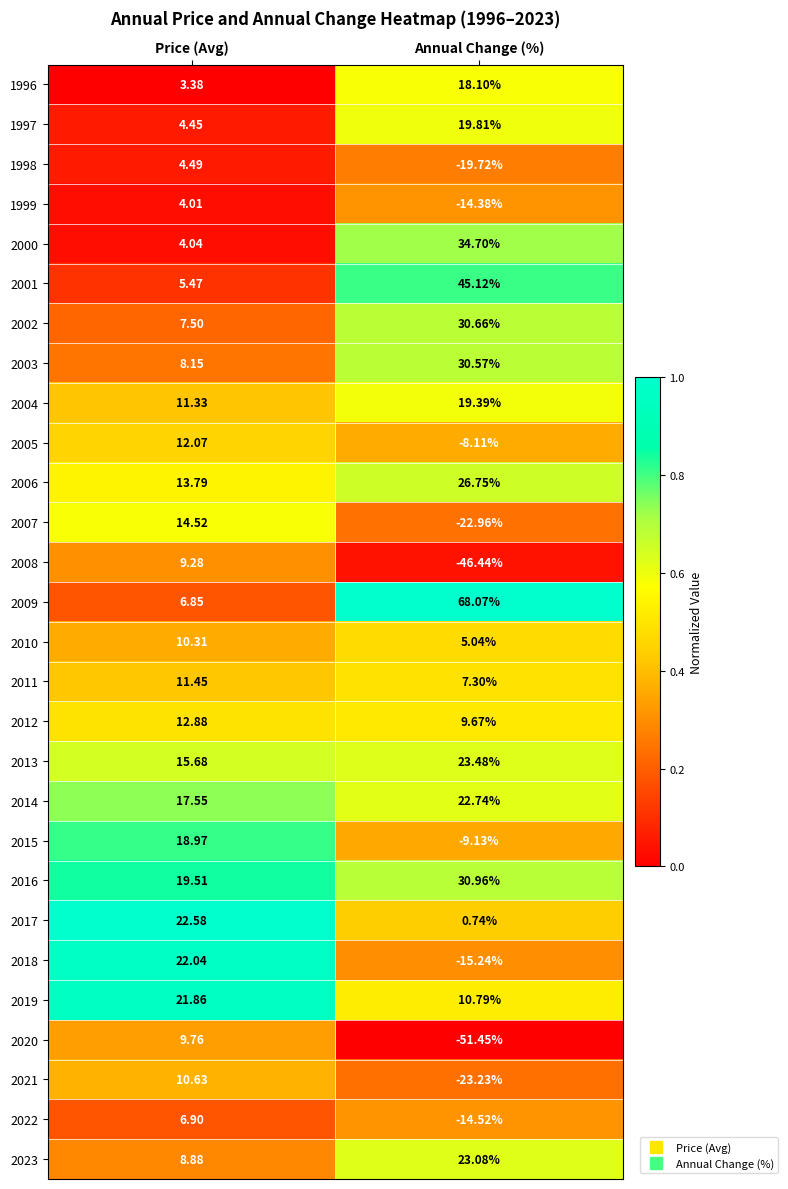

At which label is 2000 closest to 19?

Price (Avg)